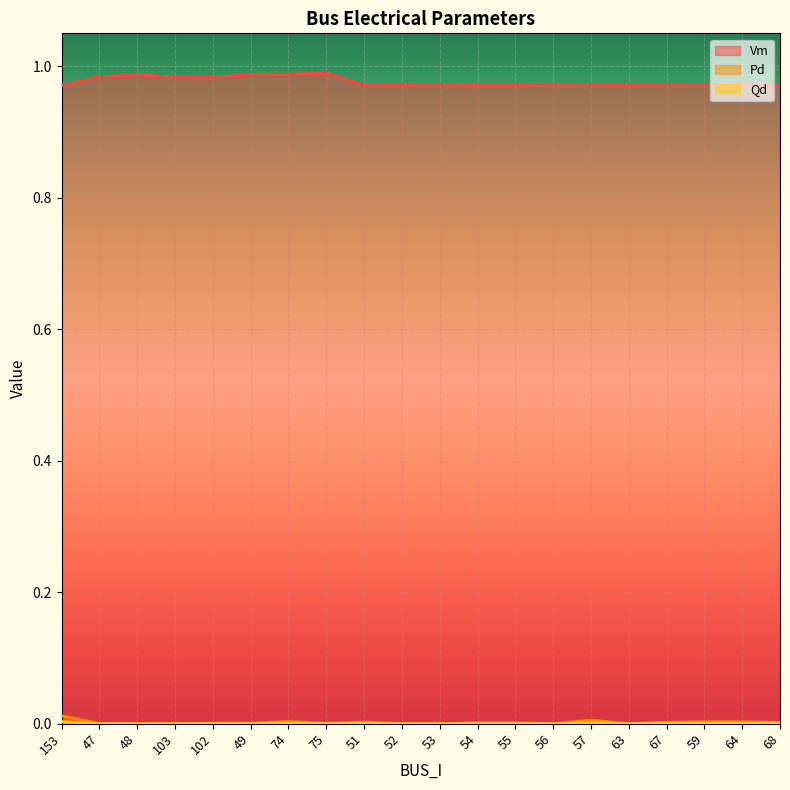

At which category does Vm reach its first local peak?

48